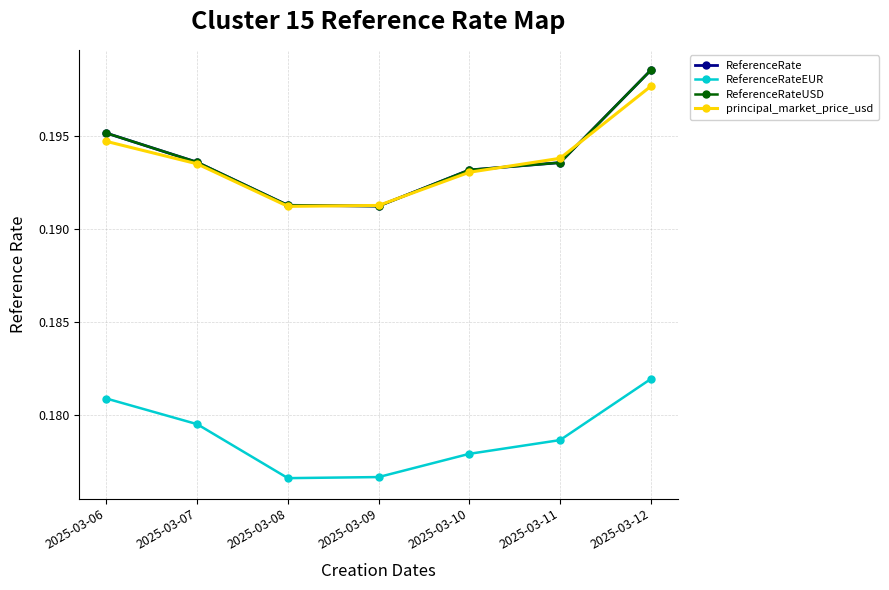

Does the chart have visible grid lines?

Yes